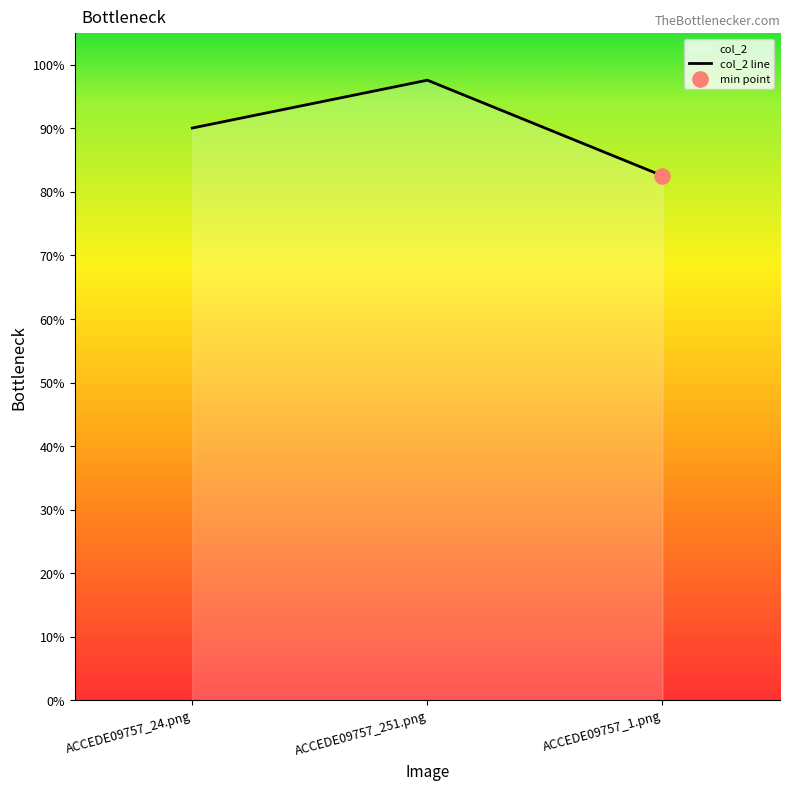

What is the change in value from ACCEDE09757_24.png to ACCEDE09757_1.png?

-0.1